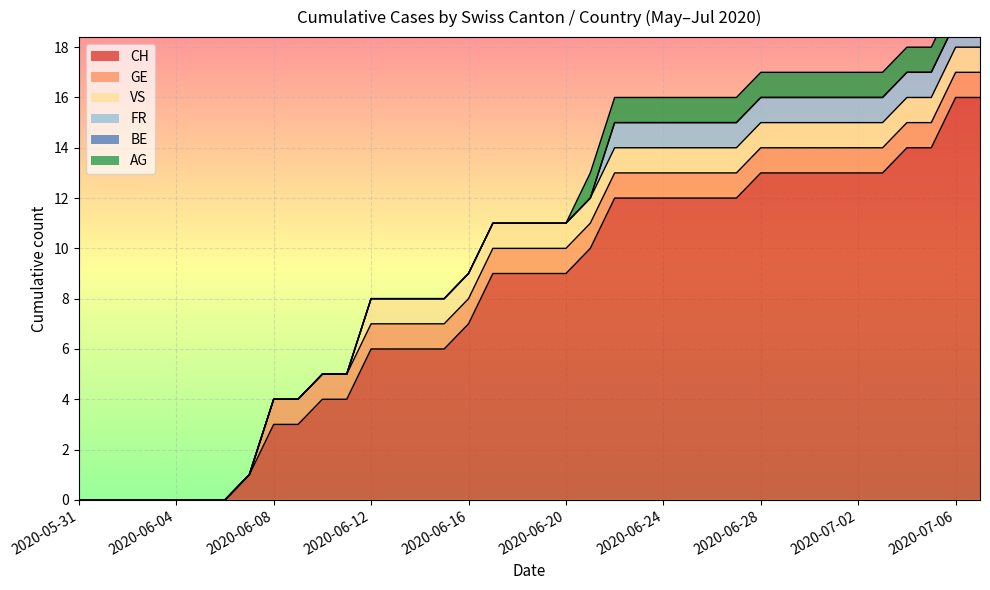

True or false: CH and GE intersect in this chart.

False